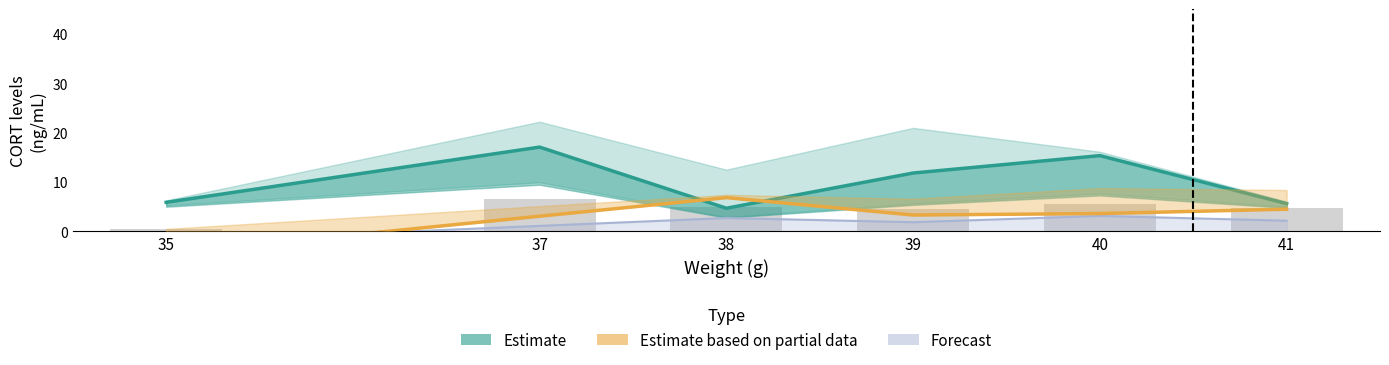

Where is CORT1 (combined) nearest to the value 3?

39